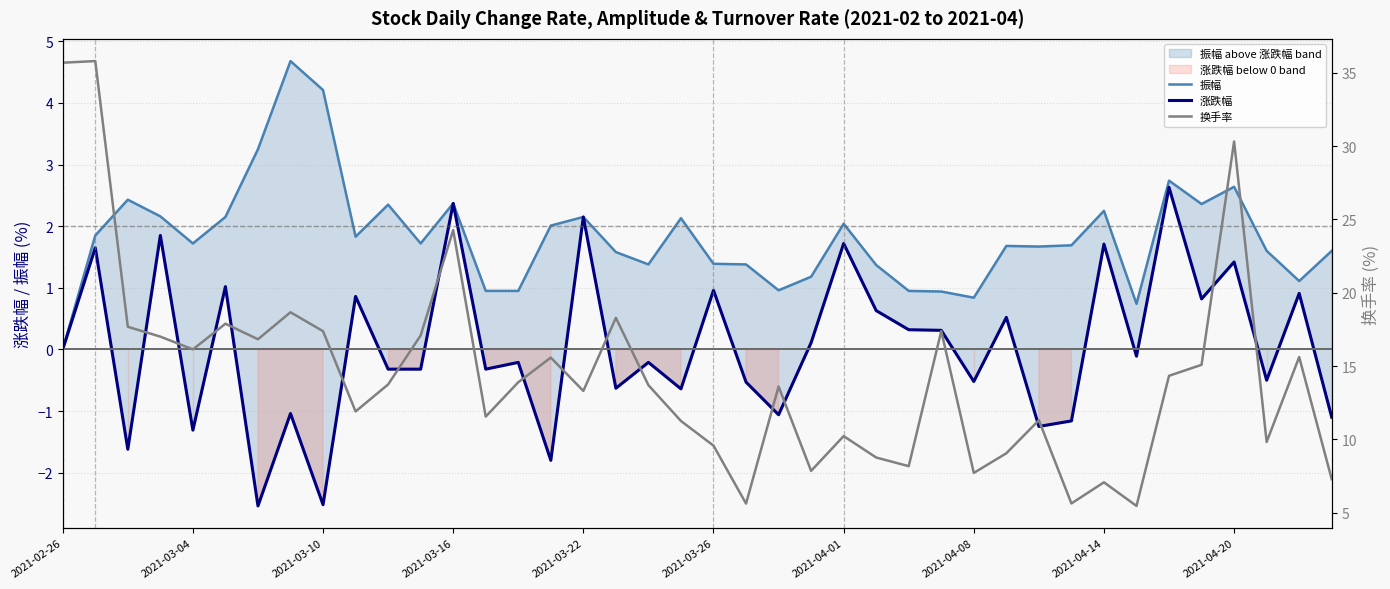

Which series has the widest spread of values?

换手率